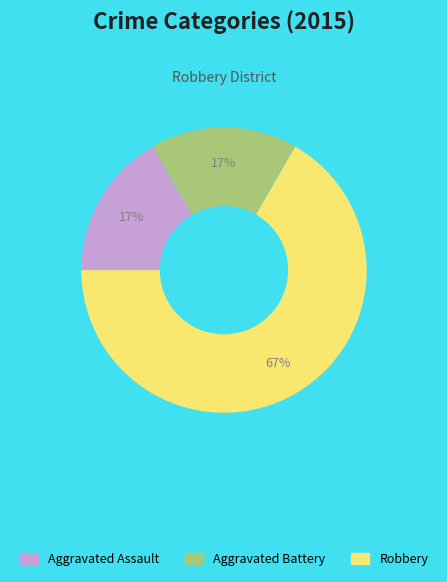

Which has a higher value, Aggravated Assault or Robbery?

Robbery